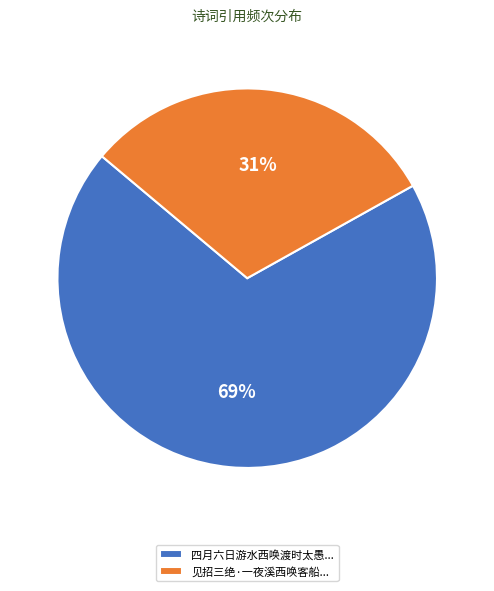

Is it true that 见招三绝·一夜溪西唤客船... is 41% of the pie?

False